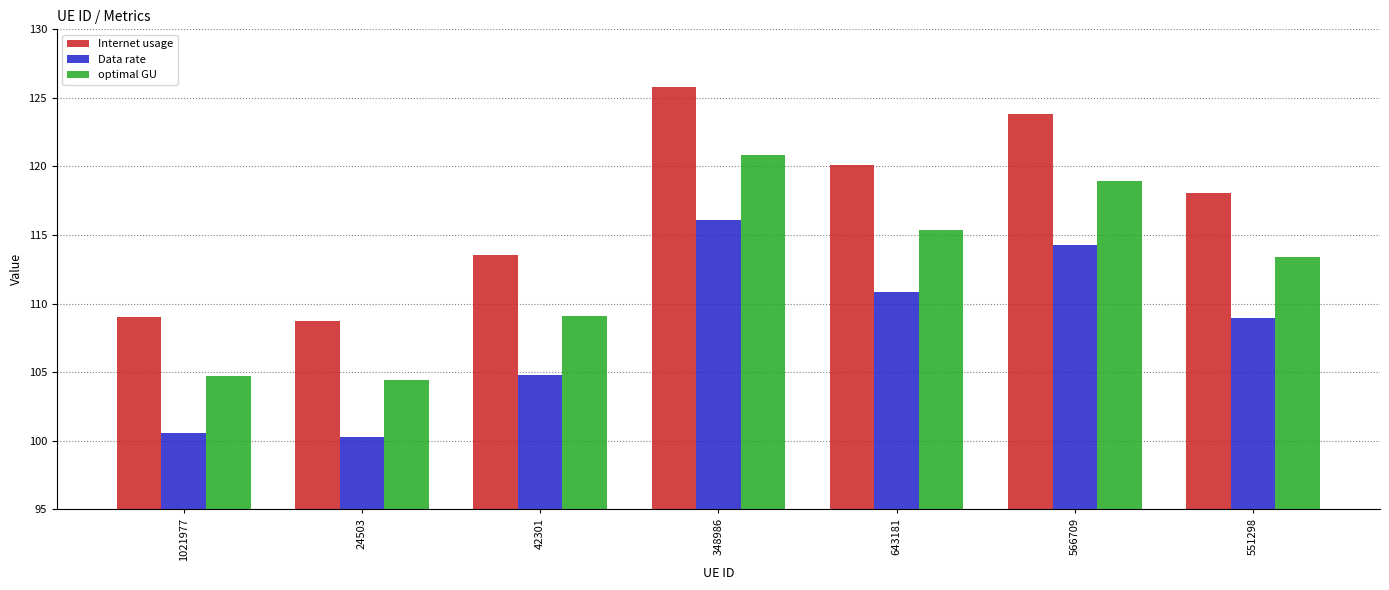

Which category has the highest value in the Data rate series?

348986